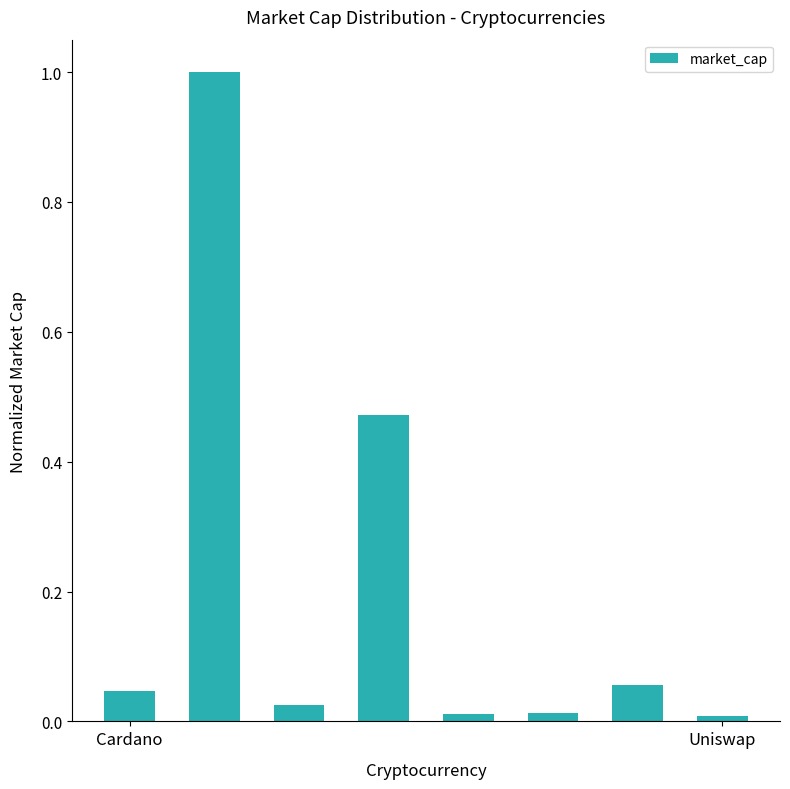

What is the difference between the maximum and minimum values?

1.0